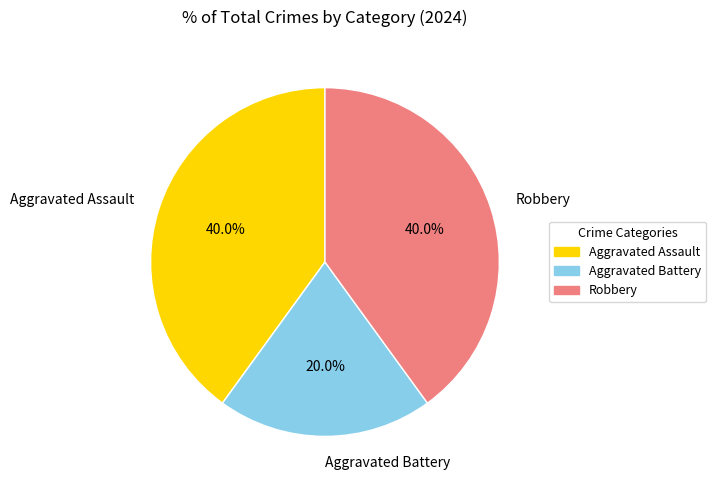

What is the smallest slice in the pie chart?

Aggravated Battery